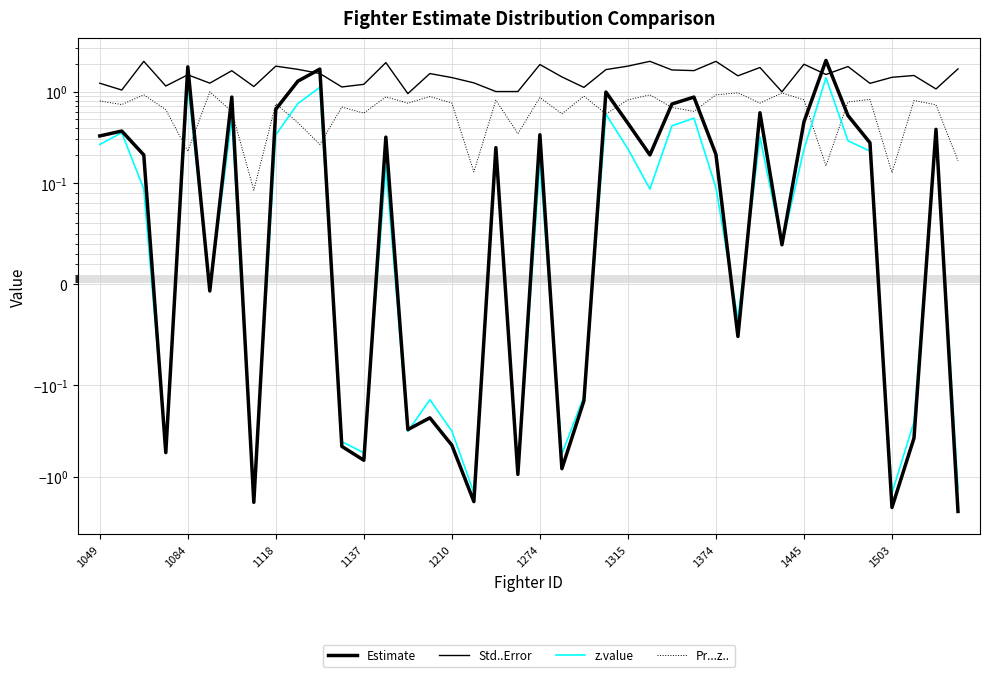

Is this an area chart (filled region under the line)?

No